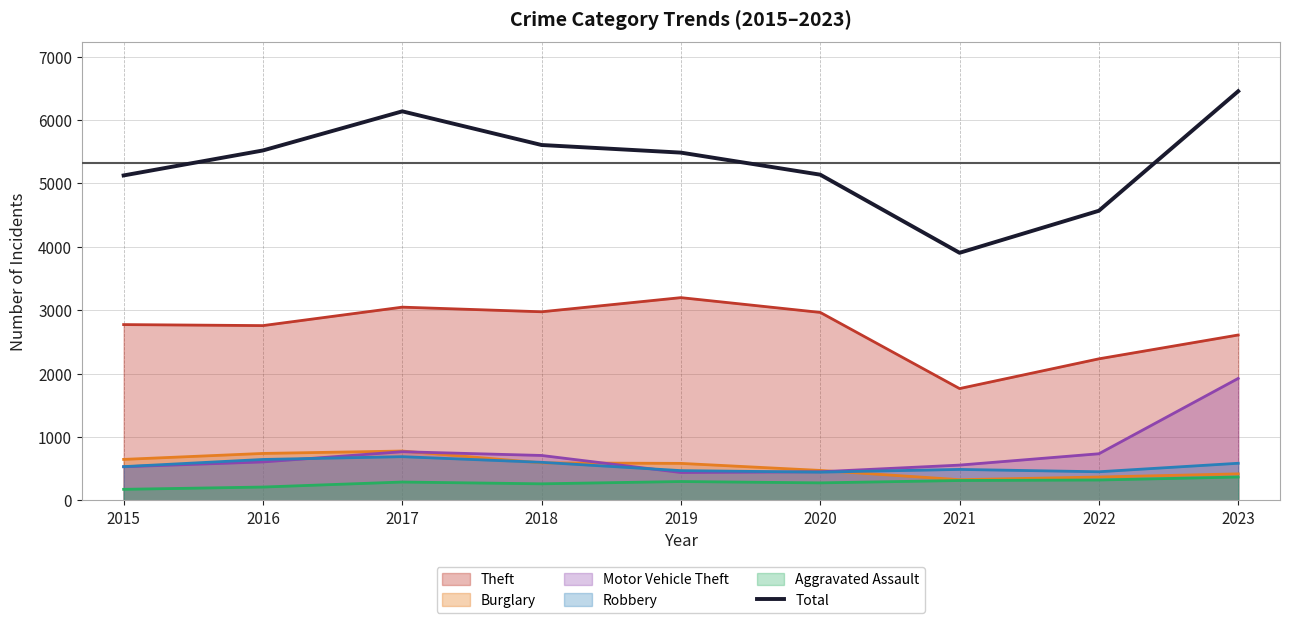

Is it true that the value at 2015 is 5125?

True